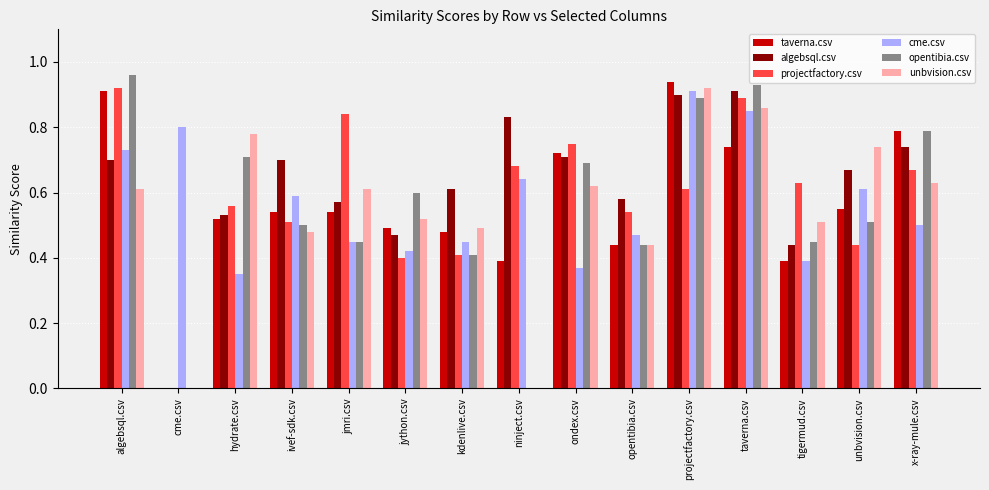

The value of projectfactory.csv at ondex.csv is 0.8. True or false?

True